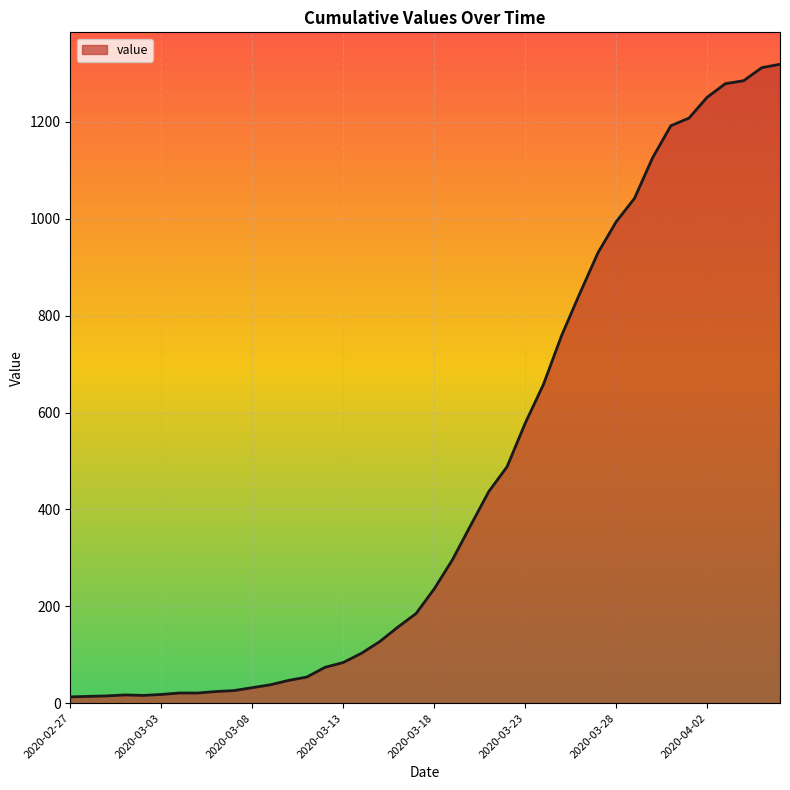

What is the difference between the maximum and minimum values?

1306